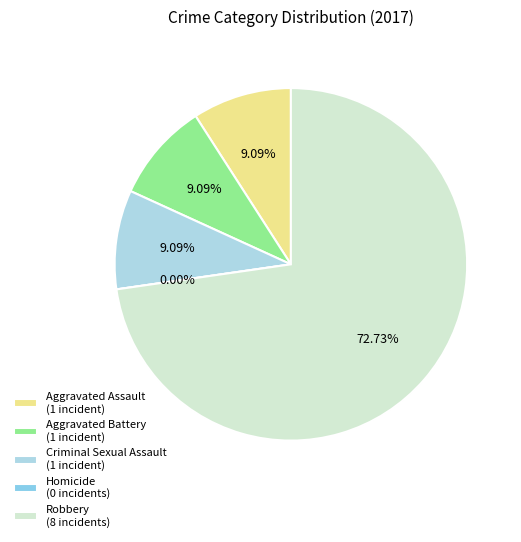

The Homicide slice represents 13% of the pie. True or false?

False